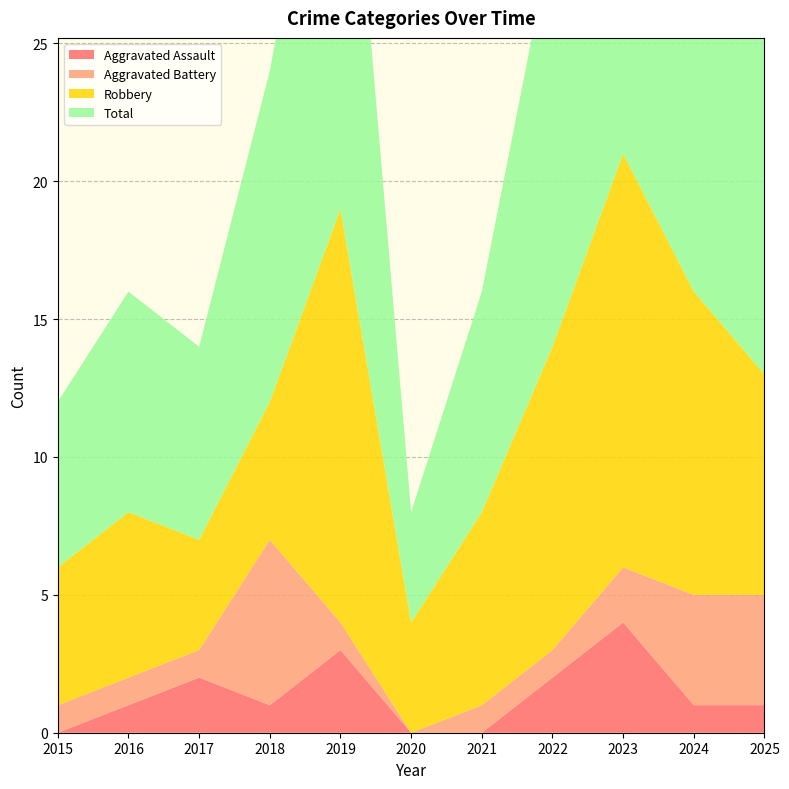

Reading right to left, extract all data points from this chart.

Aggravated Assault: 1	1	4	2	0	0	3	1	2	1	0
Aggravated Battery: 4	4	2	1	1	0	1	6	1	1	1
Robbery: 8	11	15	11	7	4	15	5	4	6	5
Total: 13	16	21	15	8	4	19	12	7	8	6